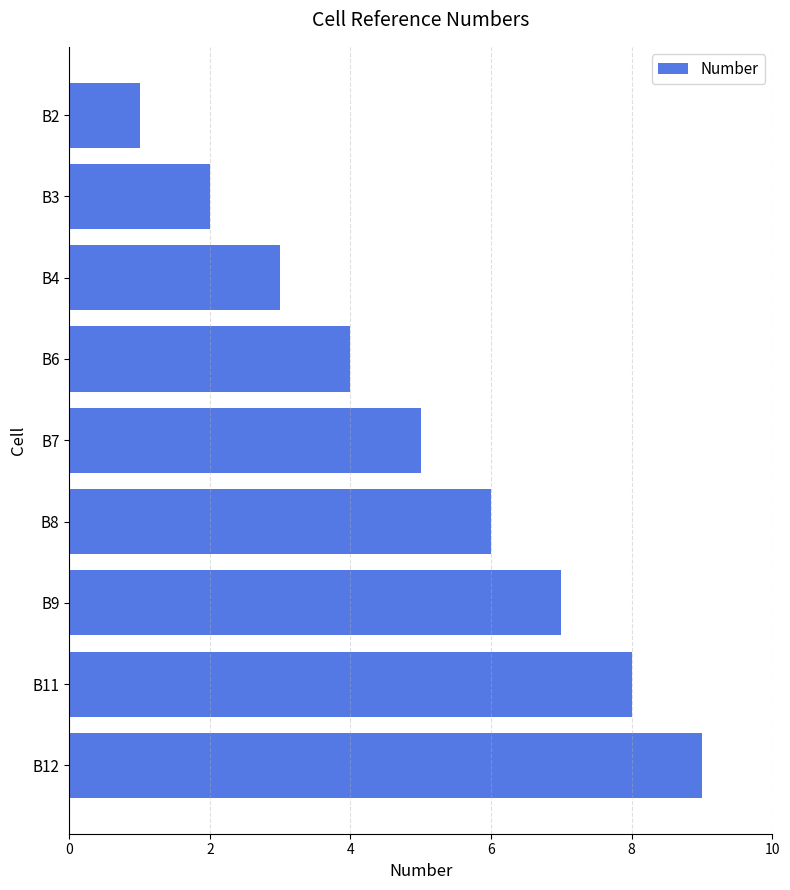

What is the minimum value shown in the chart?

1